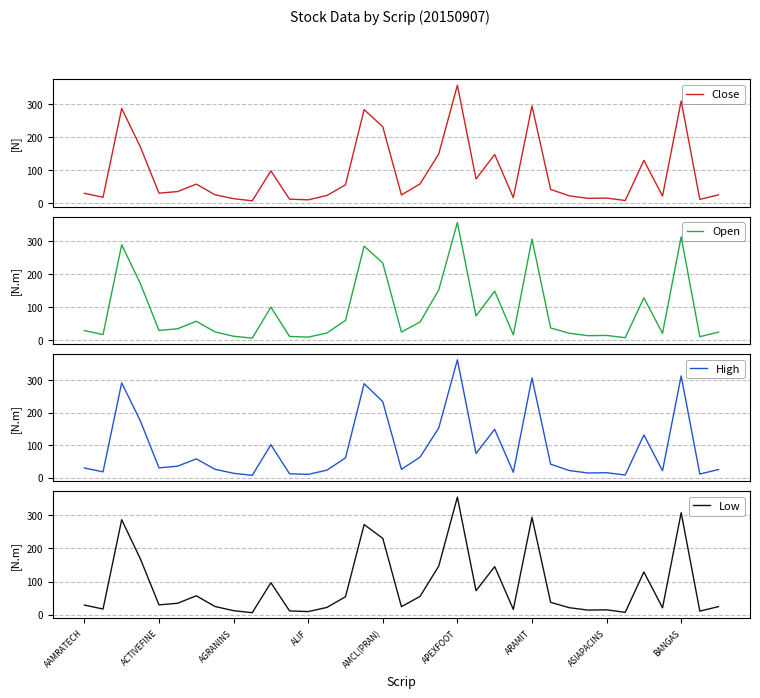

How many categories are shown in the chart?

35